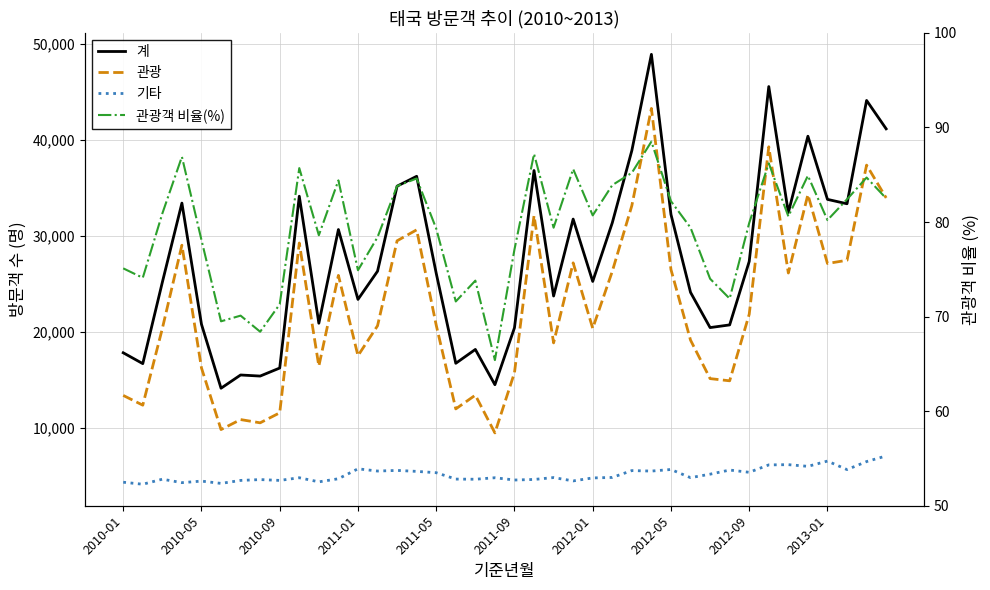

List the series in order of their peak value, highest first.

계, 관광, 기타, 관광객 비율(%)